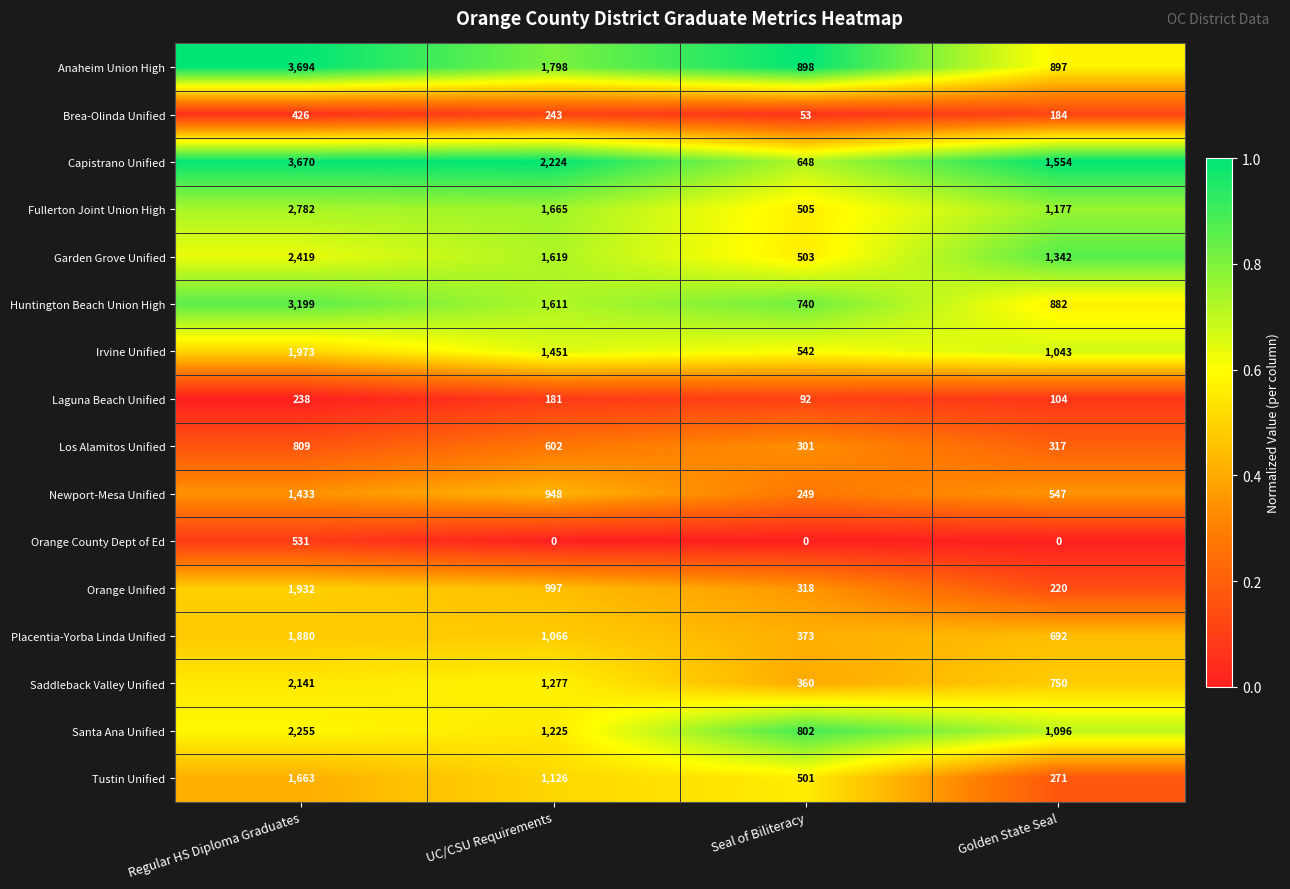

What is the difference between the maximum and minimum values in the Santa Ana Unified series?

1453